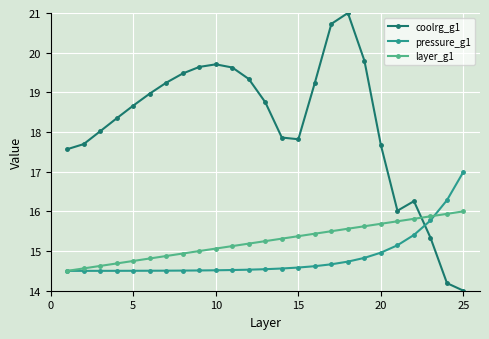

What is the minimum value shown in the chart?

14.0